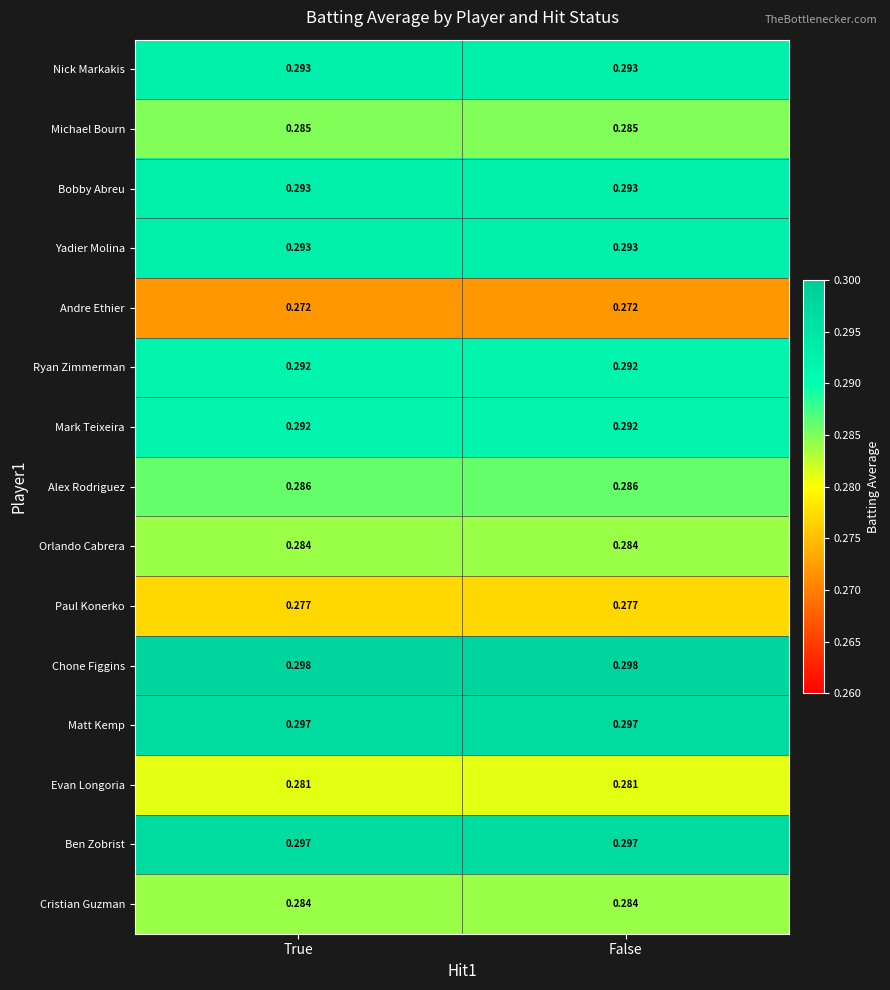

Is the value of Alex Rodriguez at False greater than the value of Ryan Zimmerman at True?

No